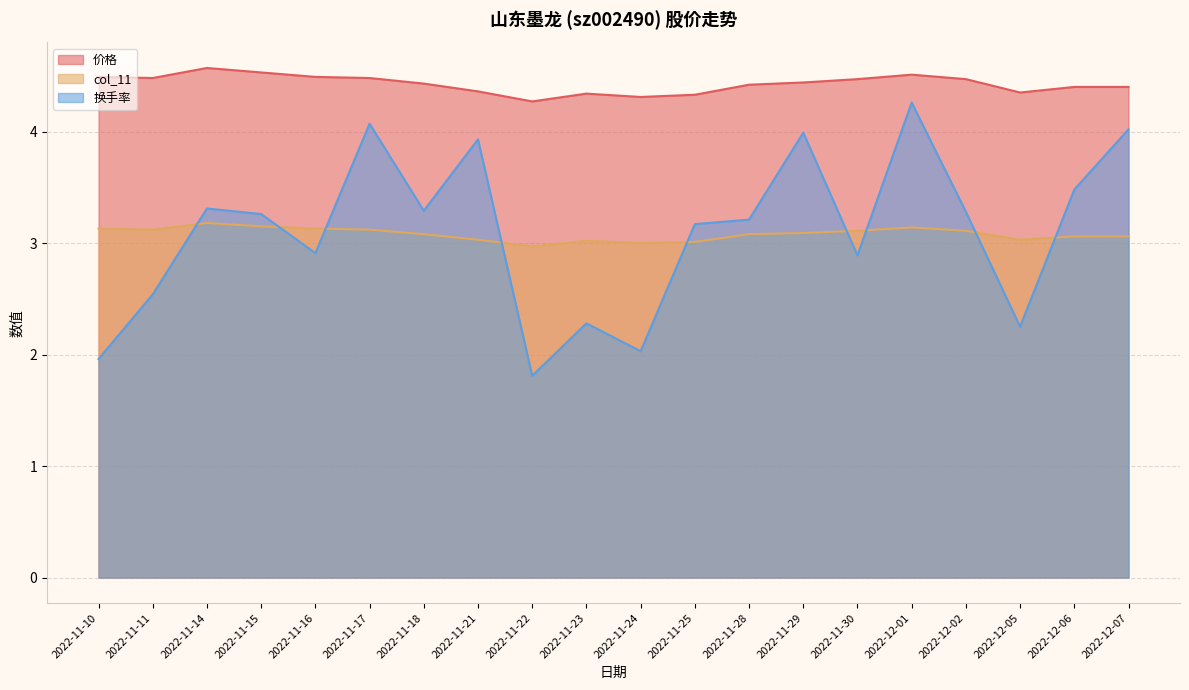

Is it true that 换手率 equals 5.4 at 2022-11-17?

False